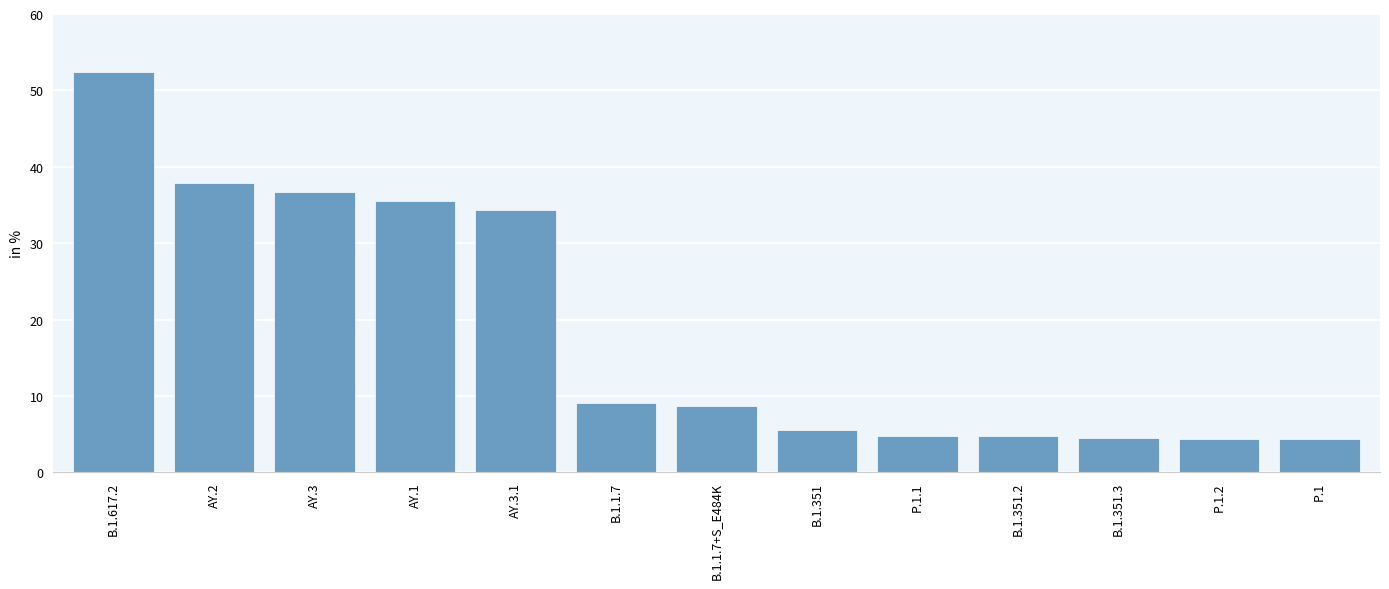

What is the label of the 3rd bar from the right?

B.1.351.3